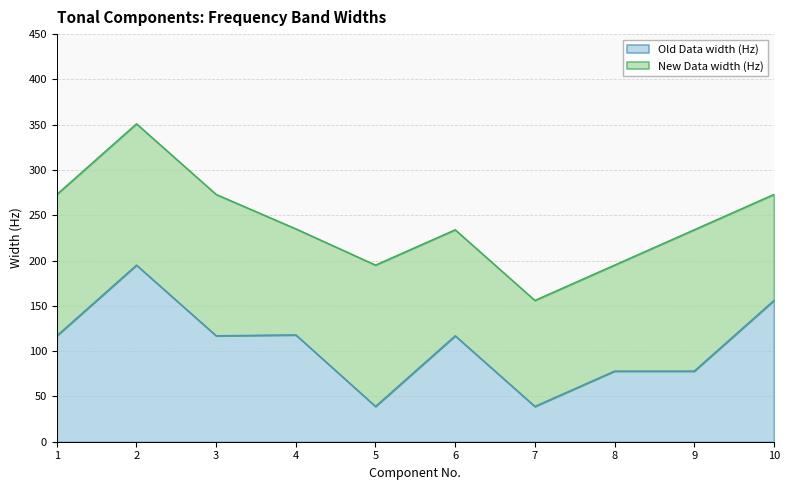

What is the minimum value shown in the chart?

39